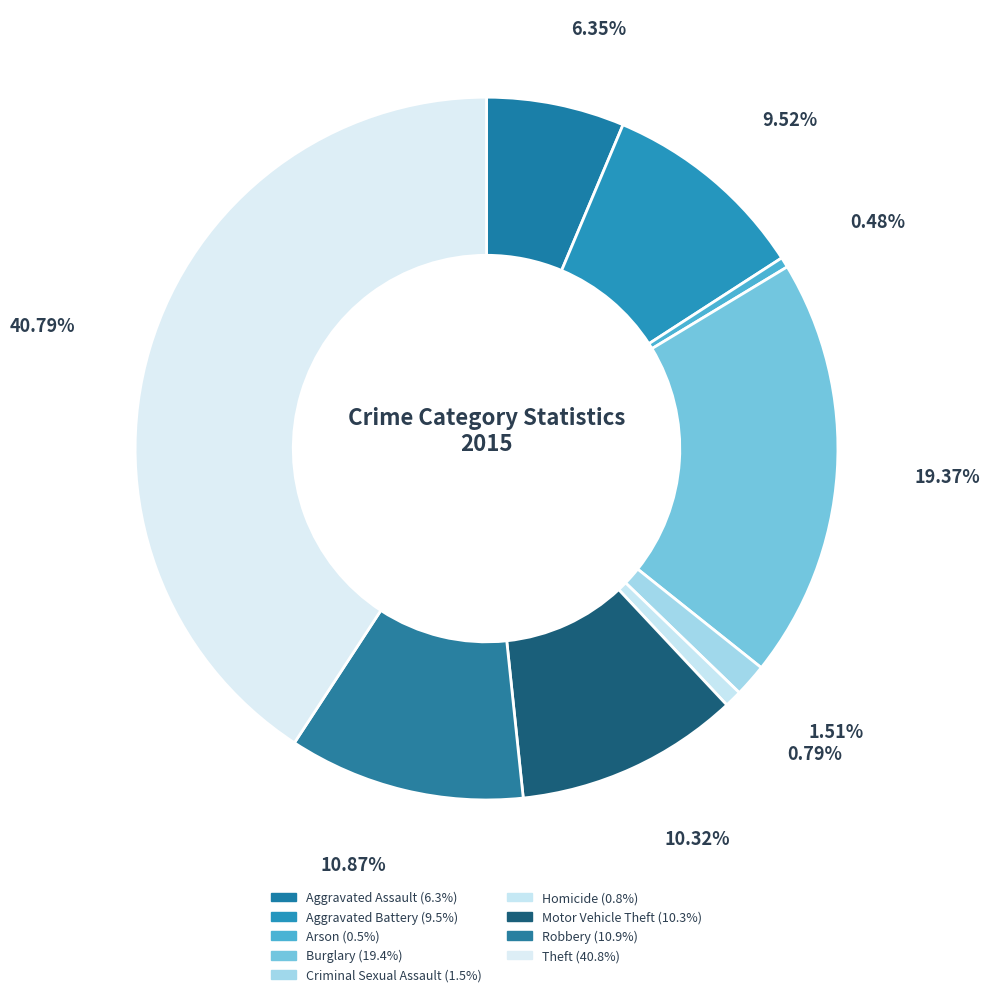

How many segments does this pie chart have?

9